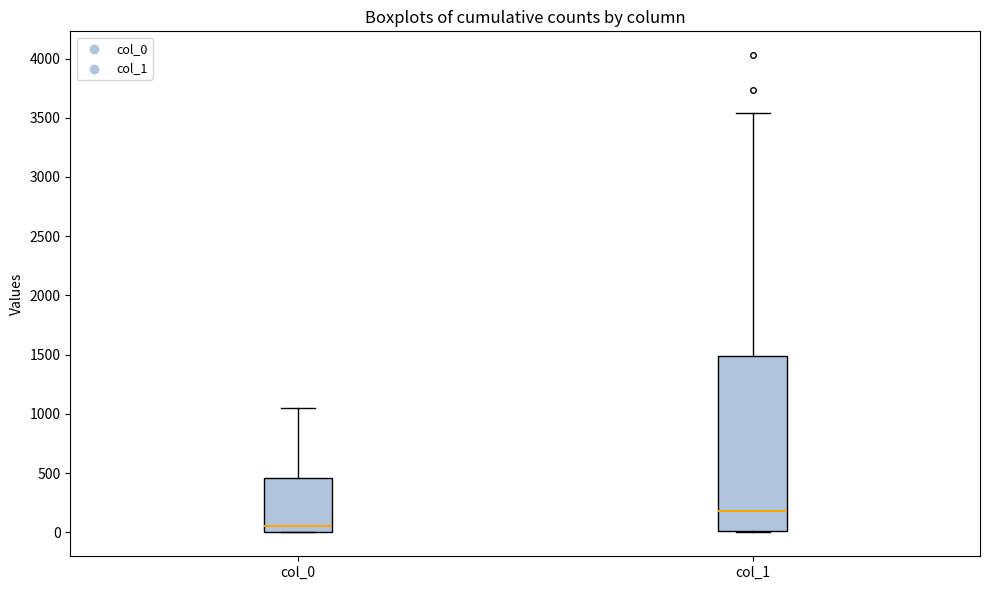

Which box's median line is the lowest?

col_0